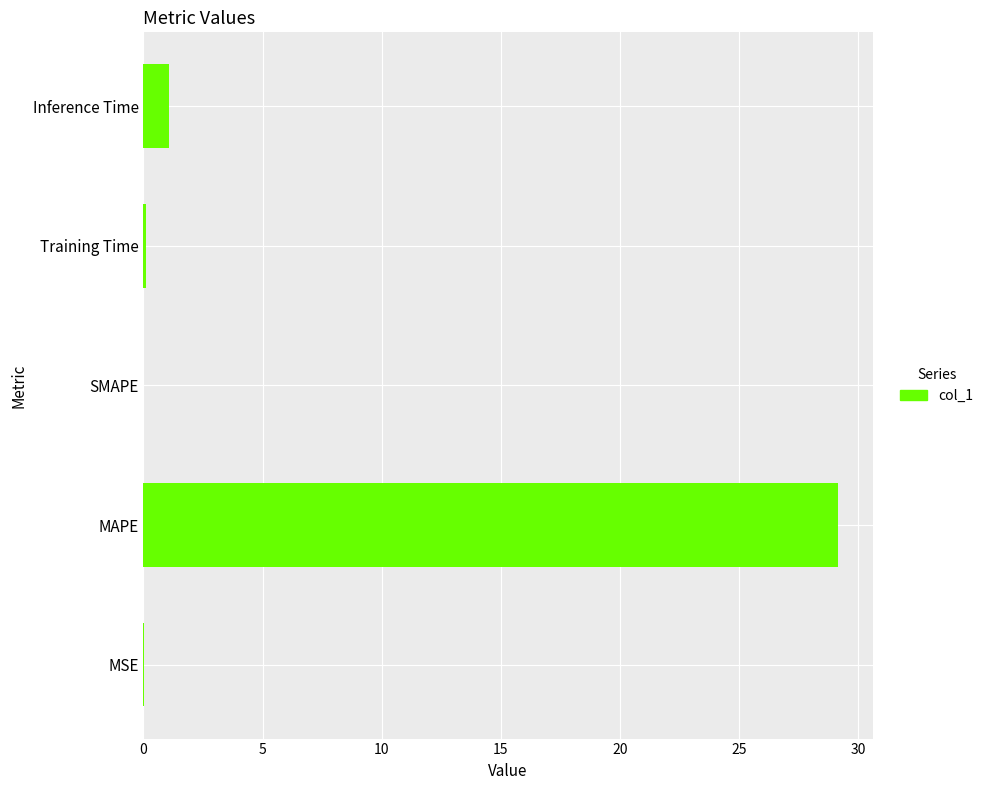

Between MSE and MAPE, which is larger?

MAPE